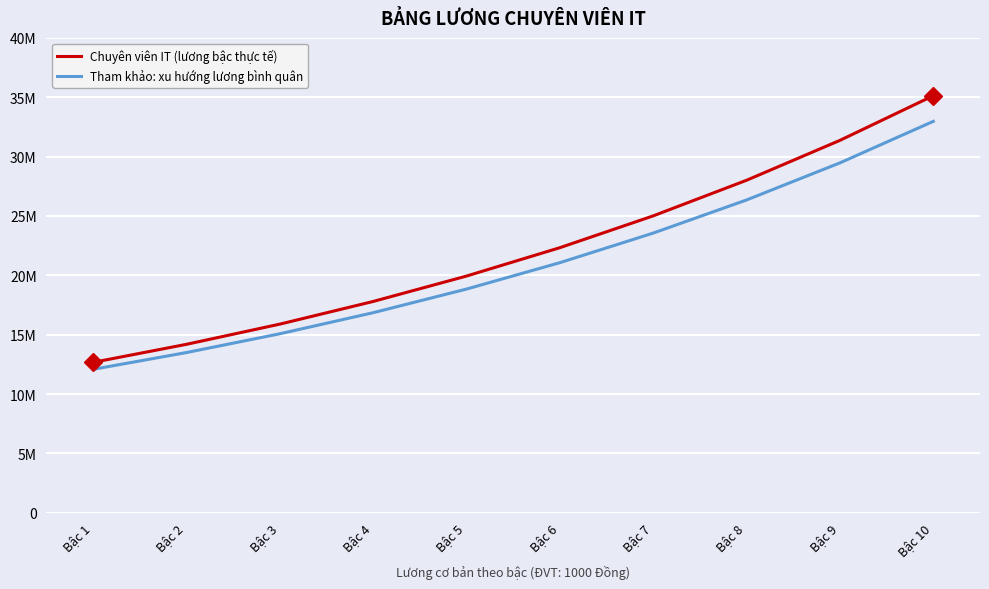

What are all the series names shown in the legend?

Chuyên viên IT (lương bậc thực tế), Tham khảo: xu hướng lương bình quân